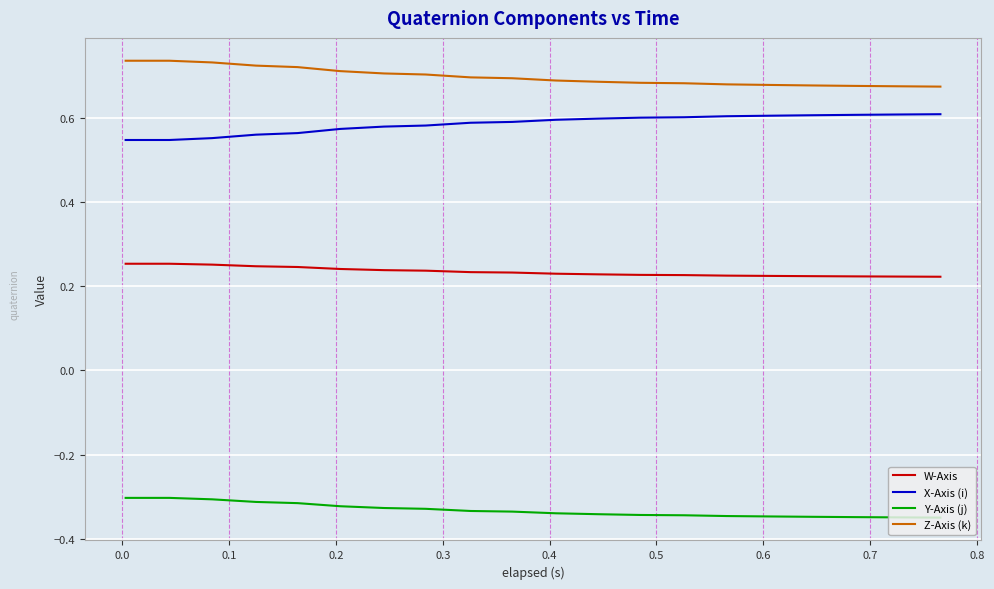

Rank the series by their maximum value, from lowest to highest.

Y-Axis (j), W-Axis, X-Axis (i), Z-Axis (k)